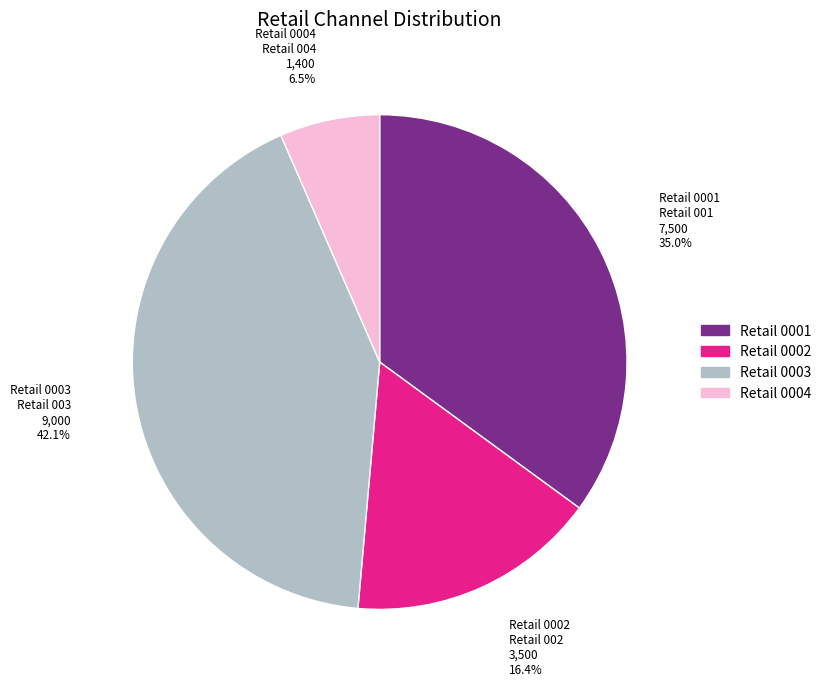

Approximately how many times larger is the value at Retail 0002 compared to Retail 0003?

0.4